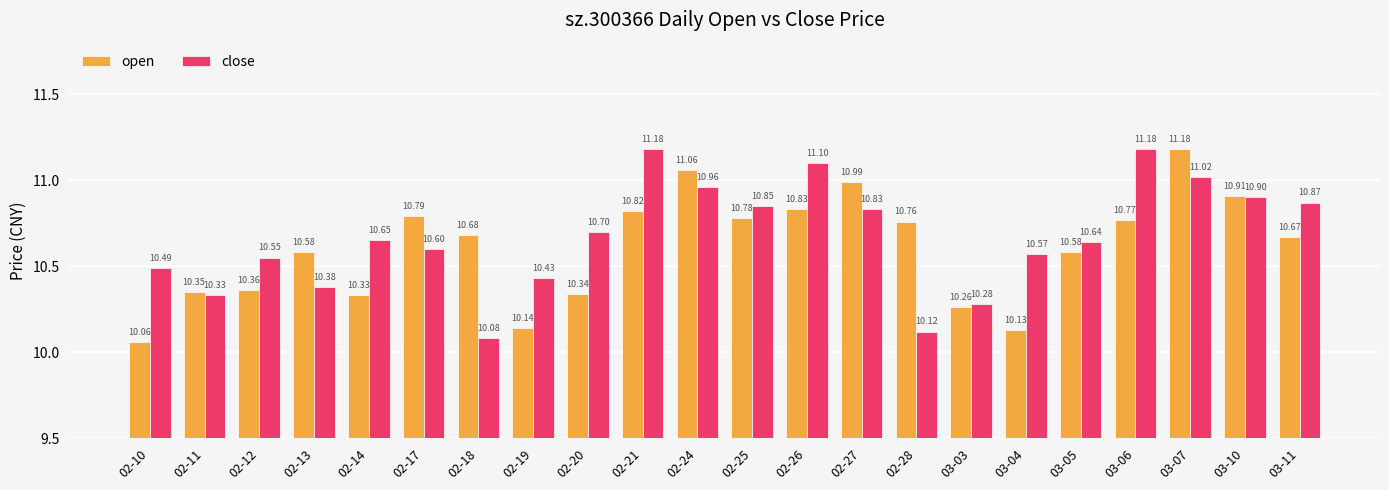

At 02-25, list the series in order from smallest to largest.

open, close